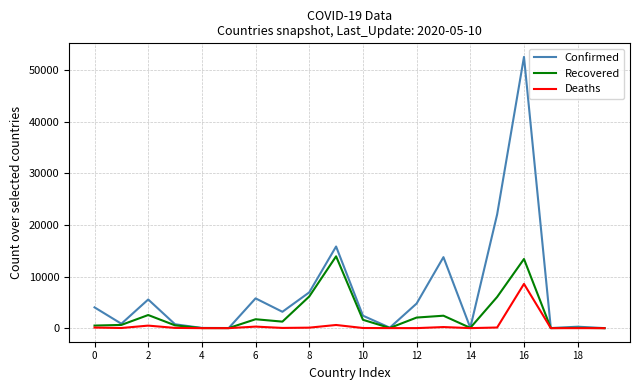

Rank the series by their average value, from lowest to highest.

Deaths, Recovered, Confirmed